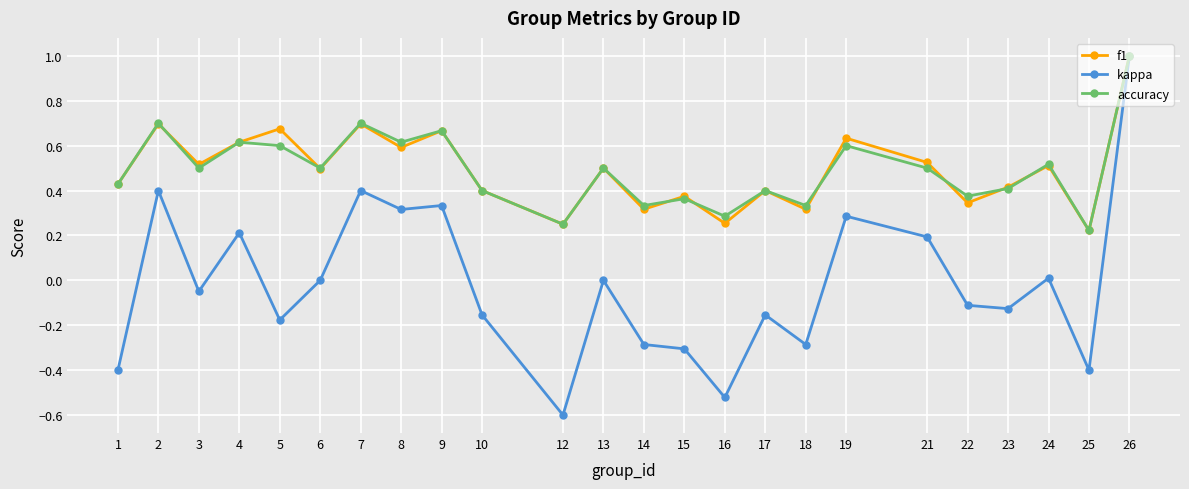

At which label does kappa reach its peak?

26